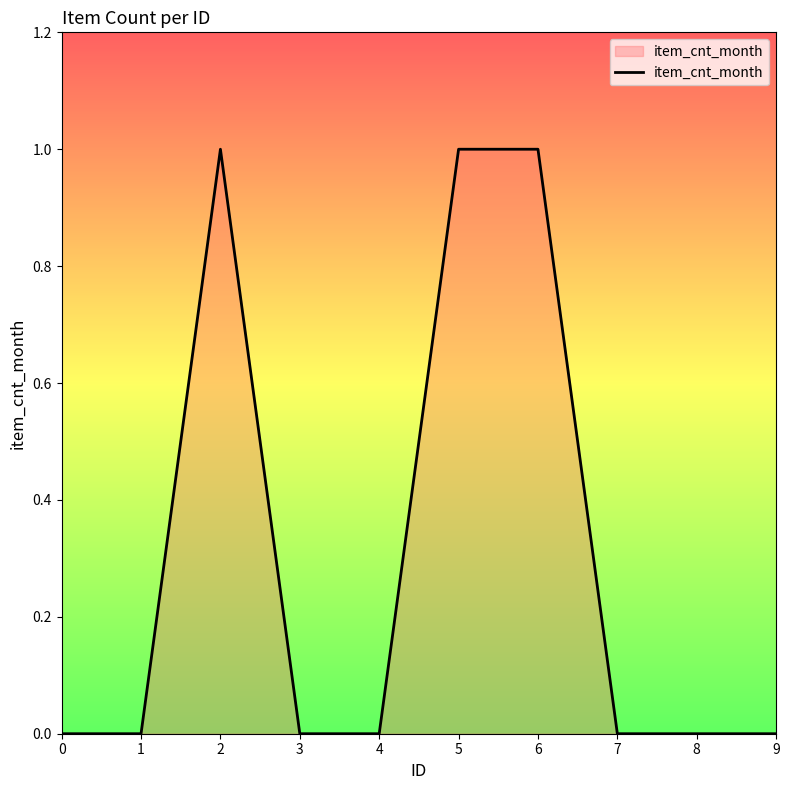

The chart shows a value of 1 at 5. True or false?

True